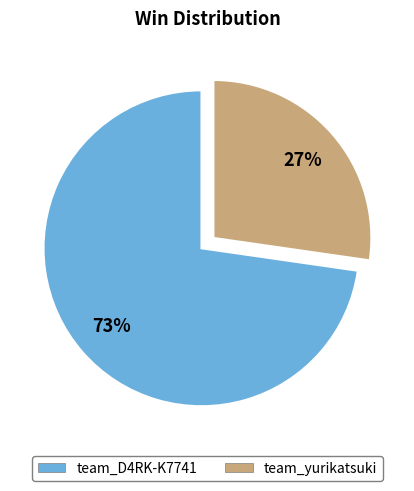

To the nearest percent, what is the combined percentage of team_D4RK-K7741 and team_yurikatsuki?

100%